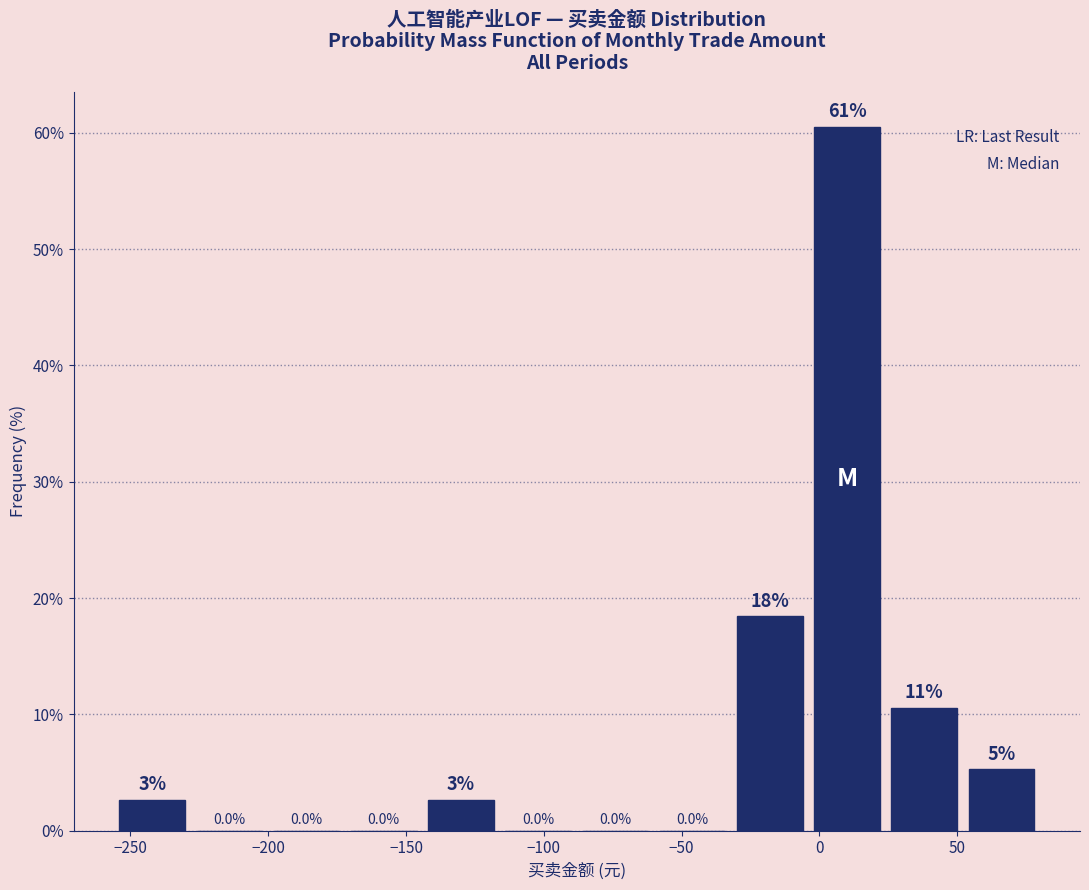

Over which range of the x-axis is the bar tallest?

-5 to 25